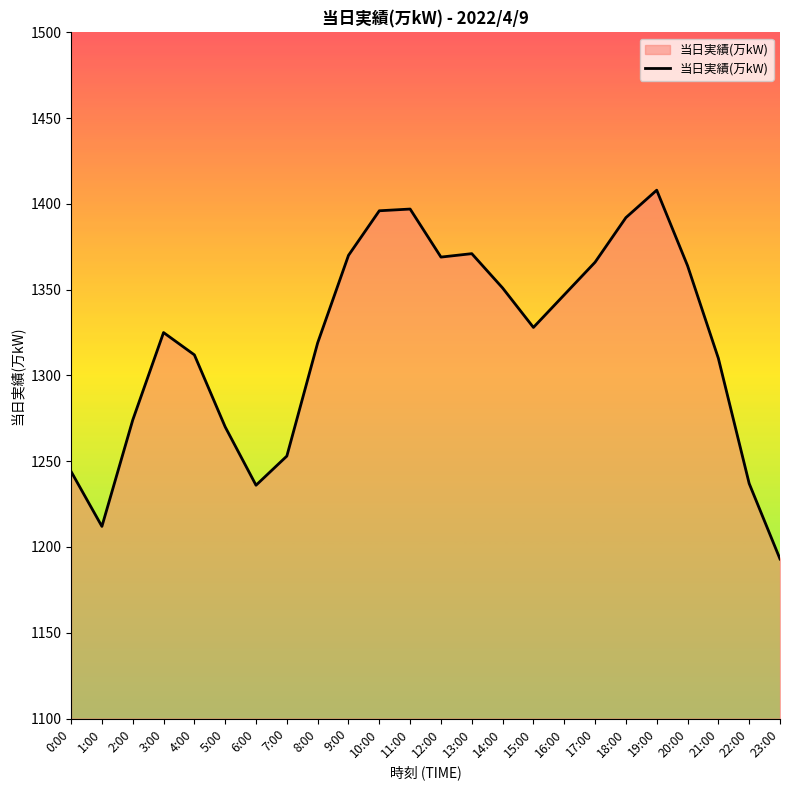

What position from the right is 3:00?

21